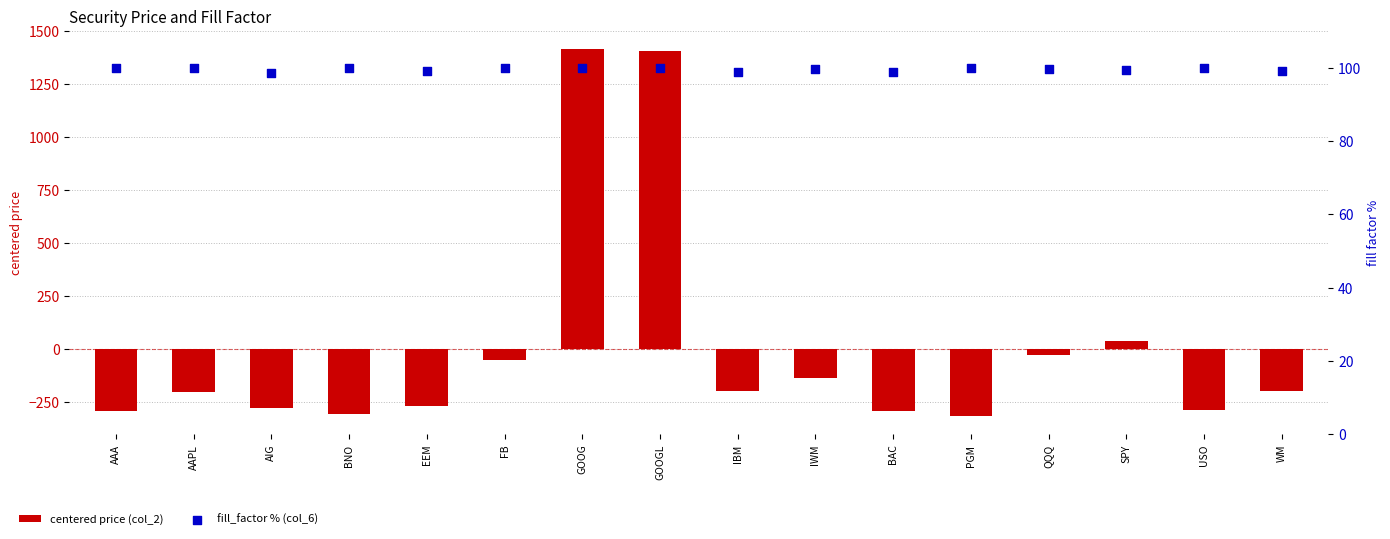

Which series reaches the minimum Y coordinate?

centered price (col_2)